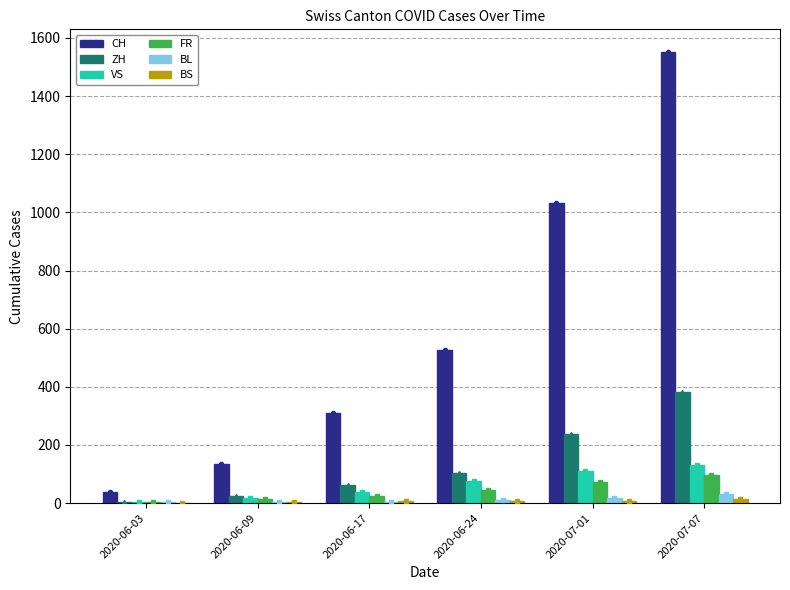

Between 2020-06-09 and 2020-07-01, which series saw the biggest shift?

CH